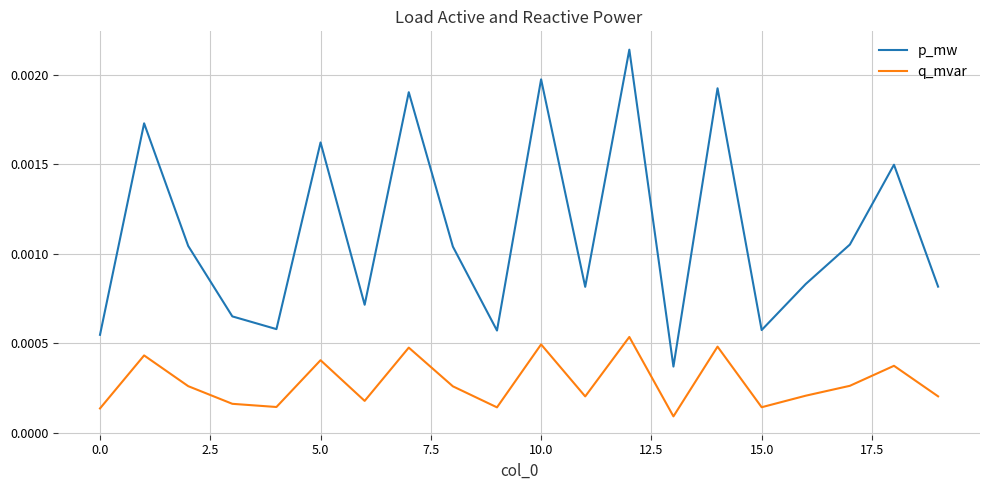

Does the chart have visible grid lines?

Yes